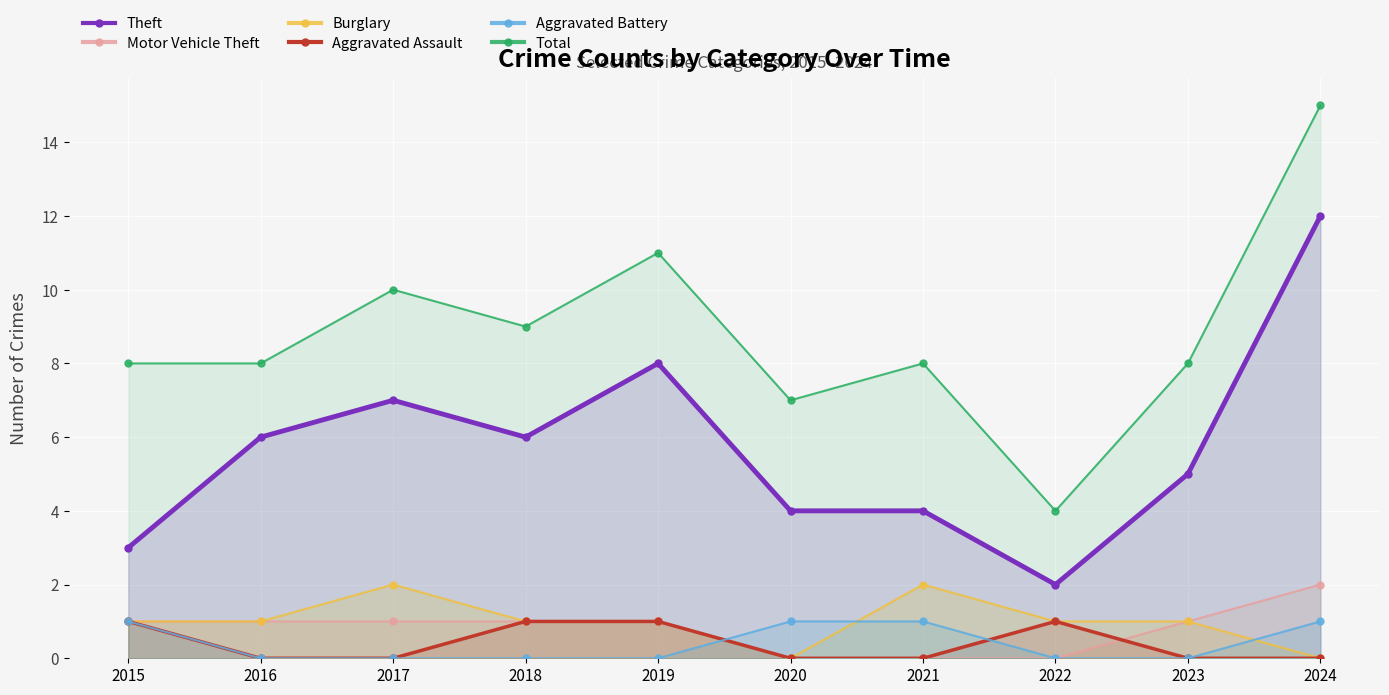

At how many categories does at least one series exceed 11?

1